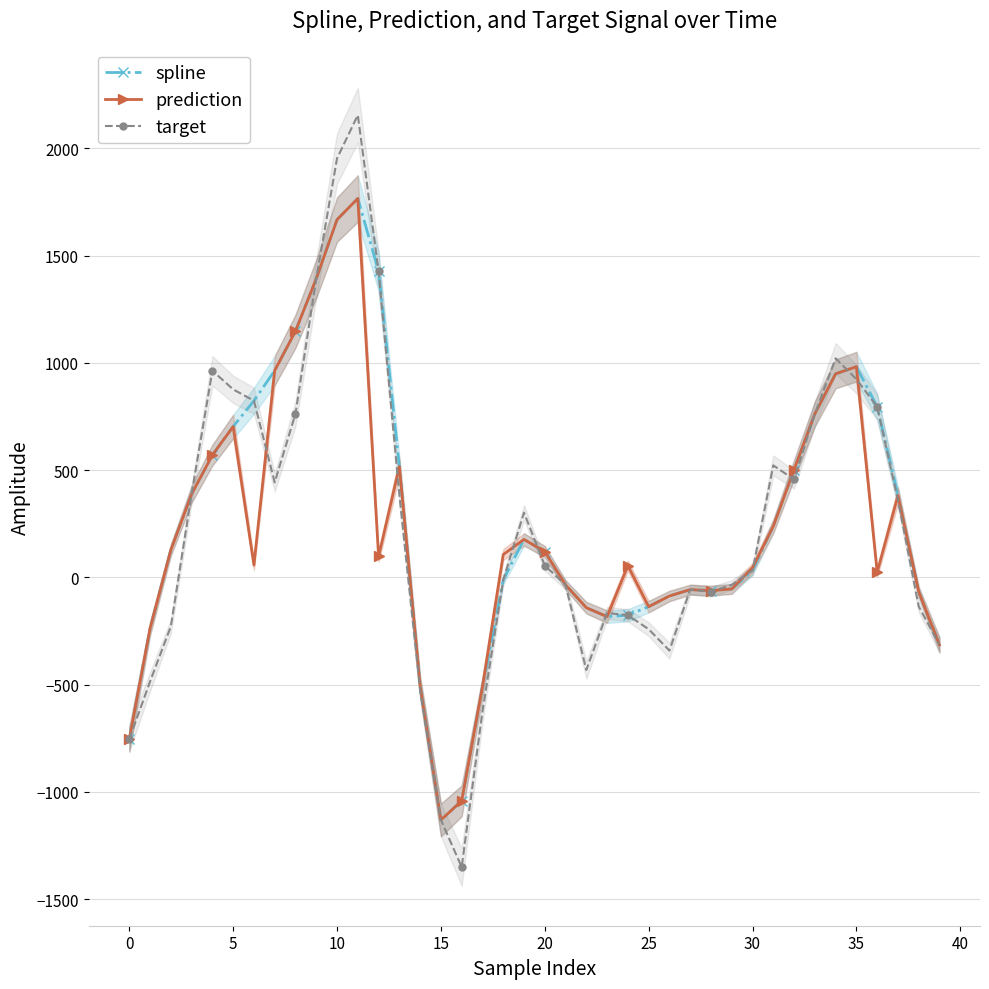

Which series changed the most between 28 and 33?

target